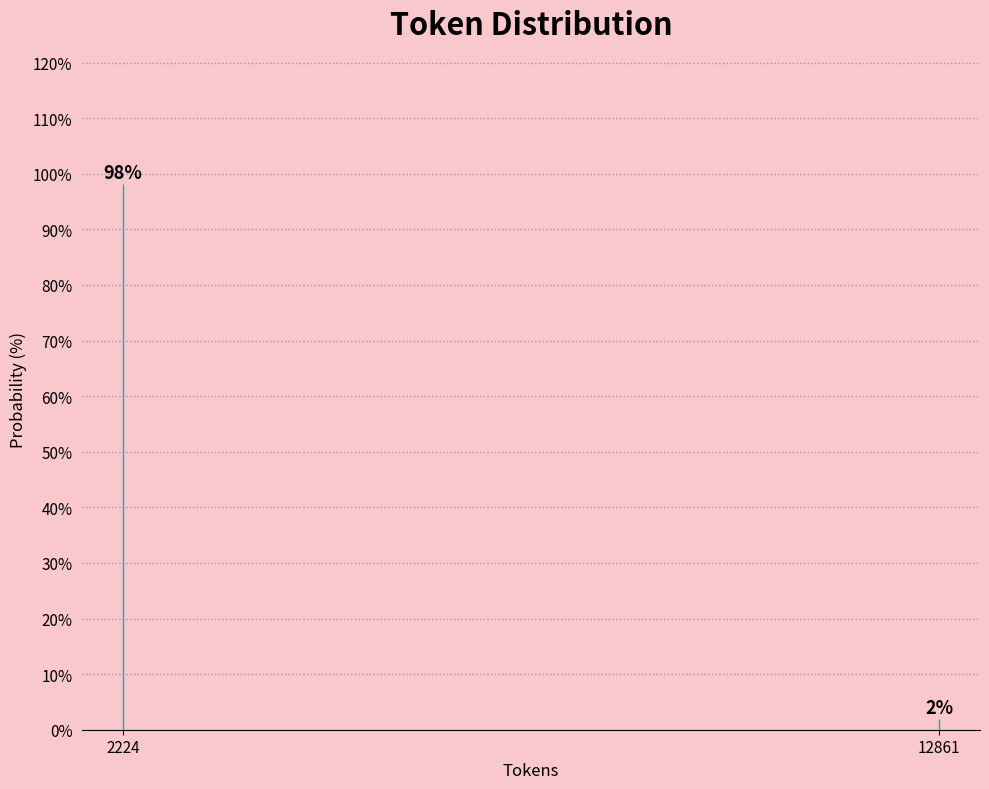

Where does the data first go above 98?

2224